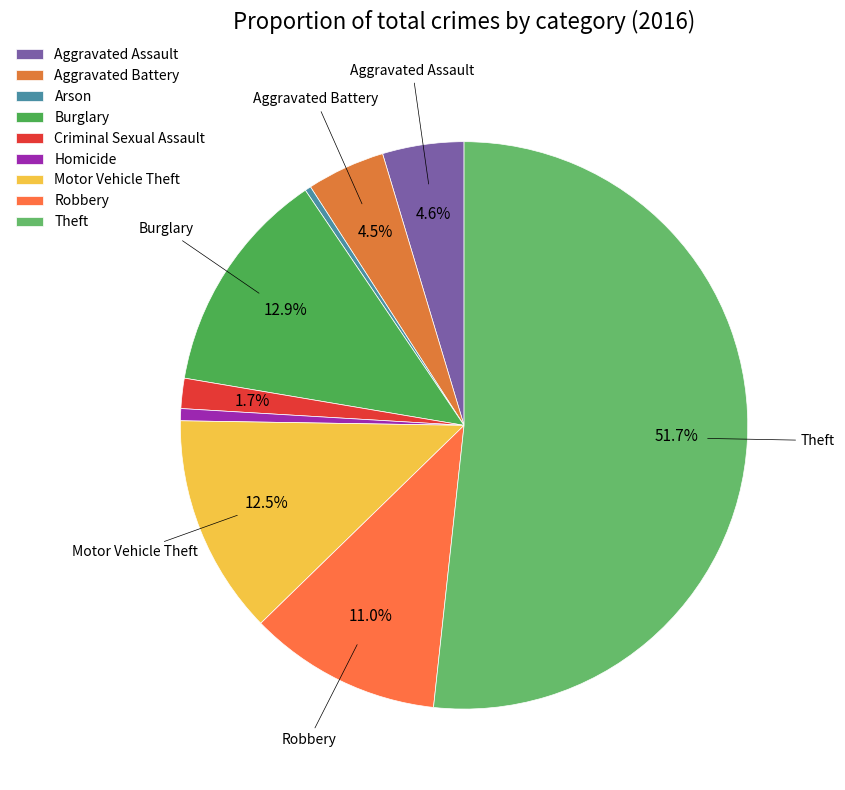

Does Criminal Sexual Assault account for over 50% of the chart?

No